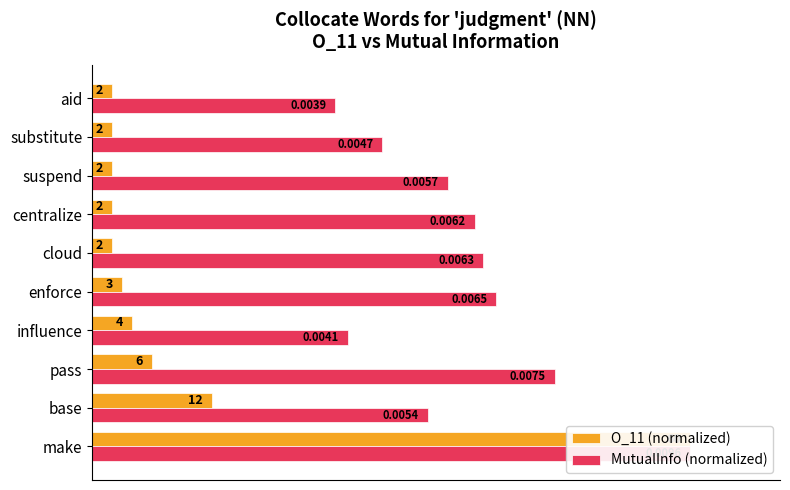

What are all the series names shown in the legend?

O_11 (normalized), MutualInfo (normalized)